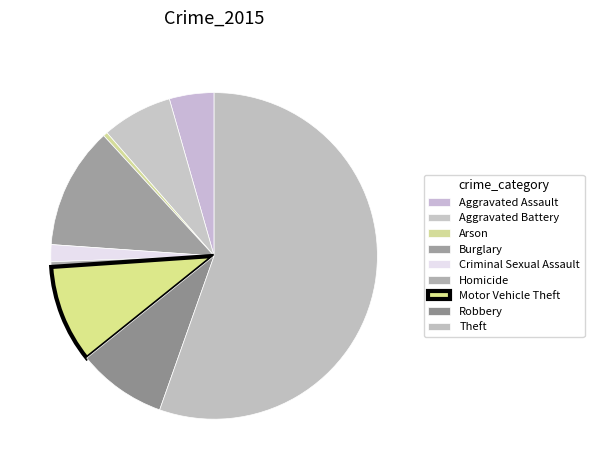

To the nearest percent, what portion does Robbery represent?

9%